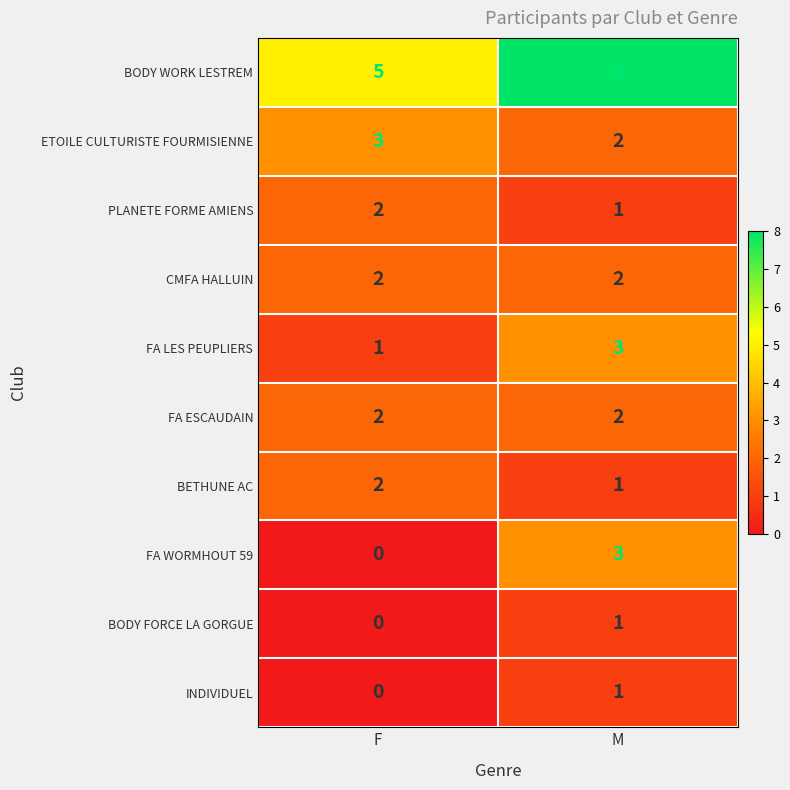

Reading left to right, extract all data points from this chart.

BODY WORK LESTREM: 5	8
ETOILE CULTURISTE FOURMISIENNE: 3	2
PLANETE FORME AMIENS: 2	1
CMFA HALLUIN: 2	2
FA LES PEUPLIERS: 1	3
FA ESCAUDAIN: 2	2
BETHUNE AC: 2	1
FA WORMHOUT 59: 0	3
BODY FORCE LA GORGUE: 0	1
INDIVIDUEL: 0	1